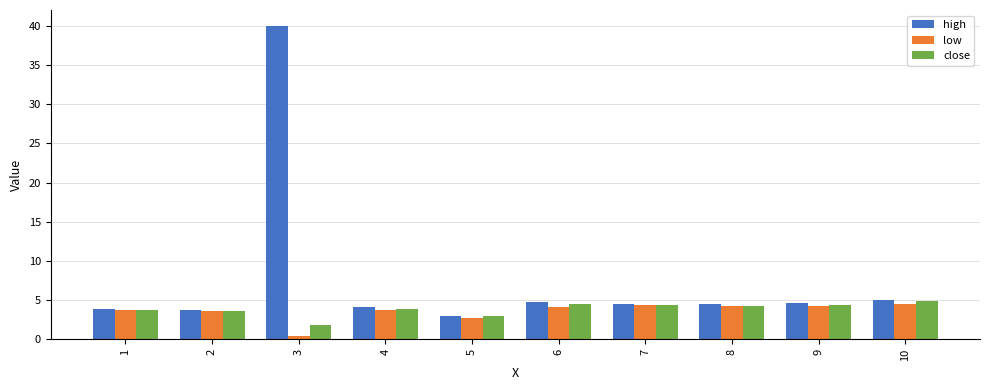

What is the sum of the low values at 5 and 4?

6.4